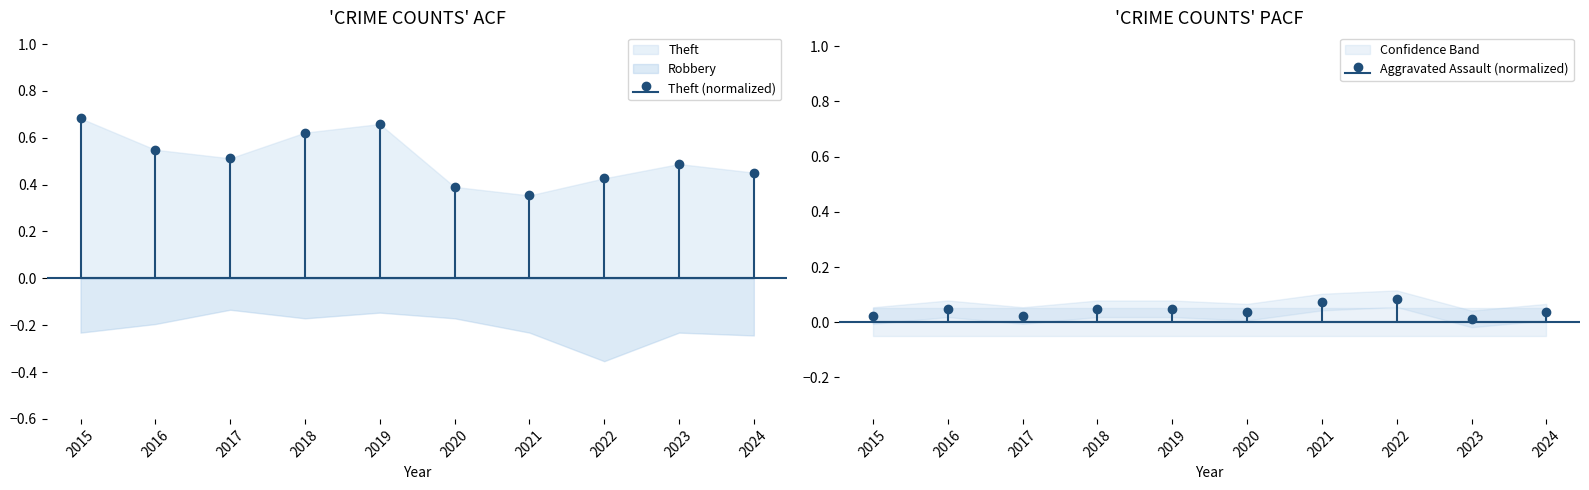

True or false: Aggravated Assault and Theft cross at least once.

False